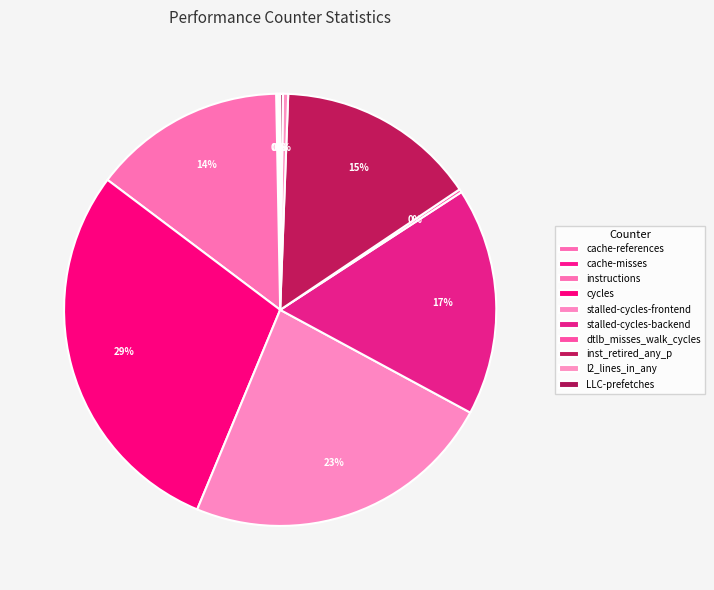

What is the change in value from cache-misses to l2_lines_in_any?

+550028869